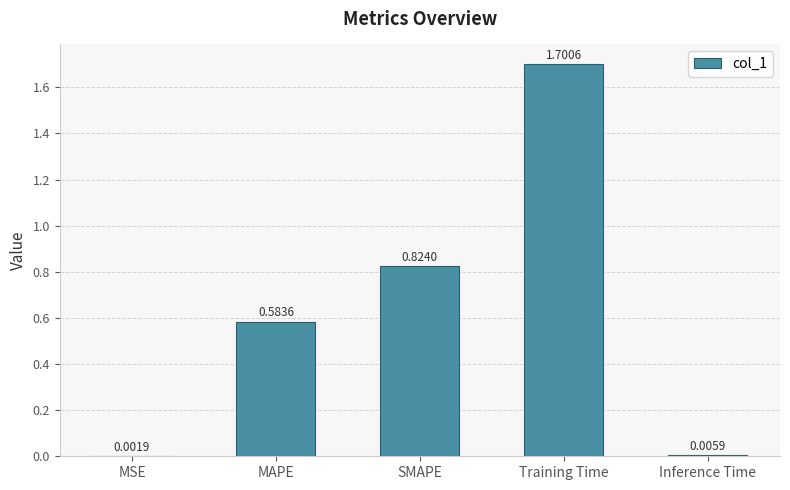

What is the sum of the values at SMAPE and Training Time?

2.5